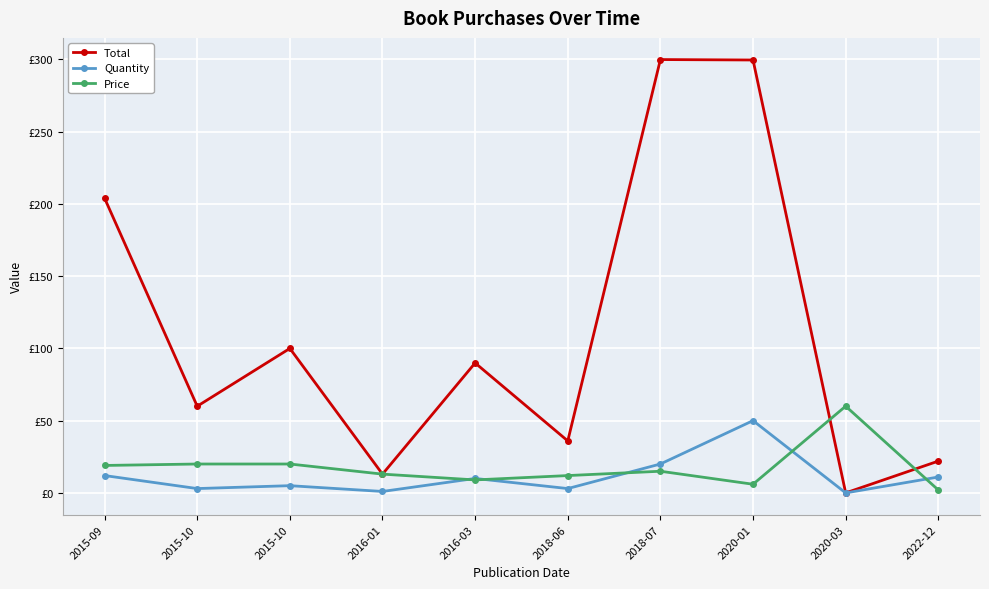

Which category has the highest value in the Price series?

2020-03